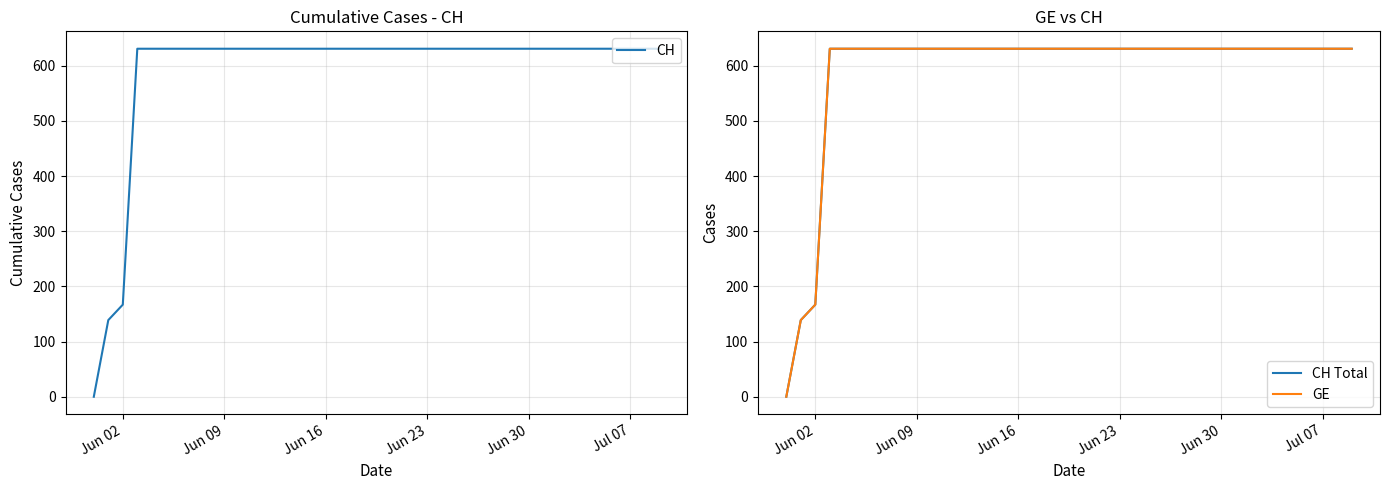

Is the value of CH at 22 greater than the value of CH Total at 8?

No